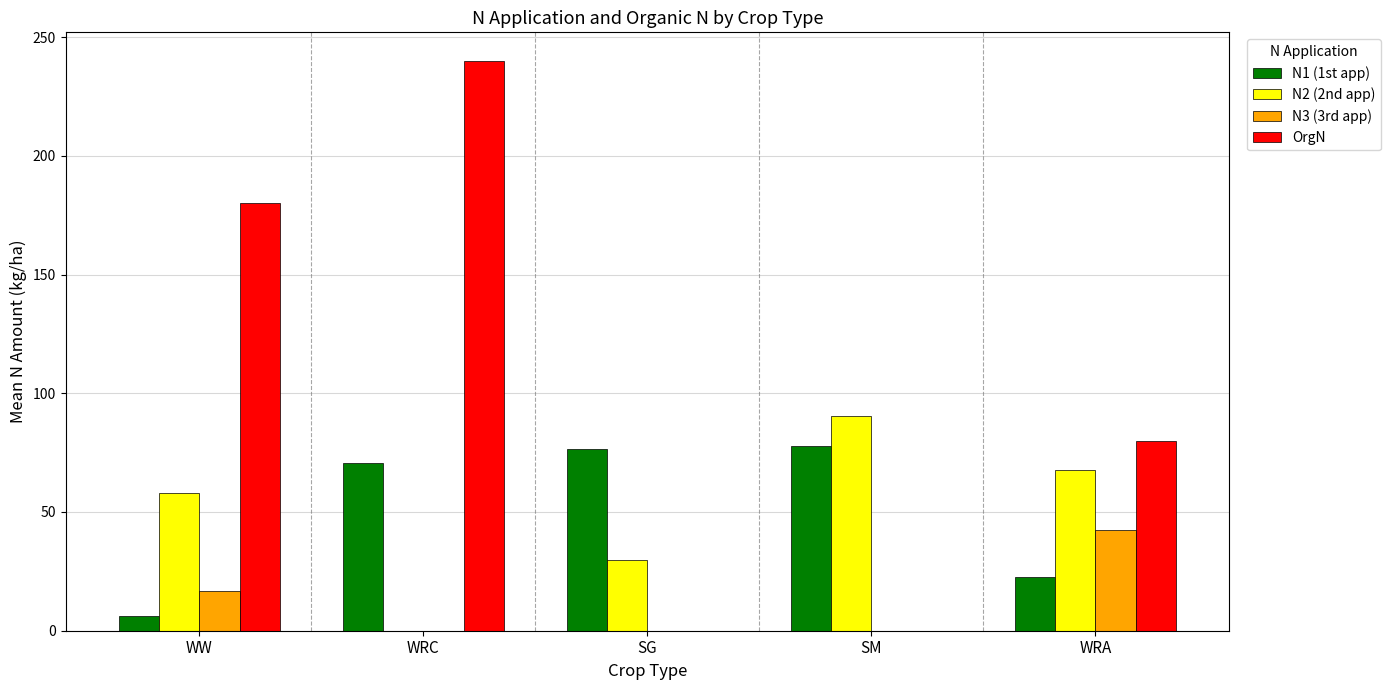

Is it true that N3 (3rd app) equals 0.0 at SG?

True